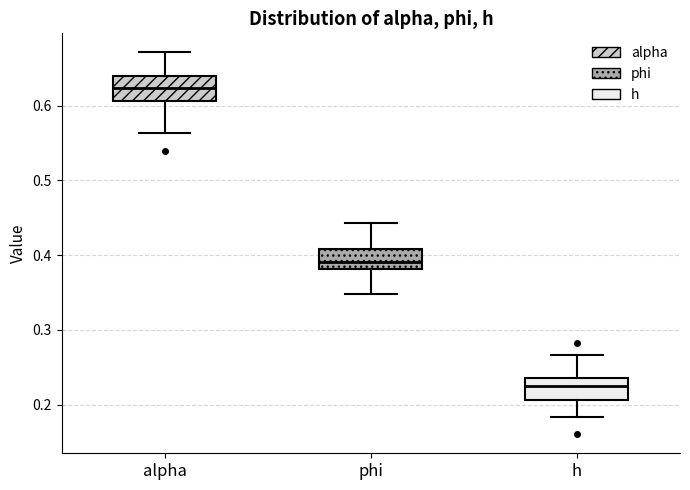

Which box has the highest median line?

alpha